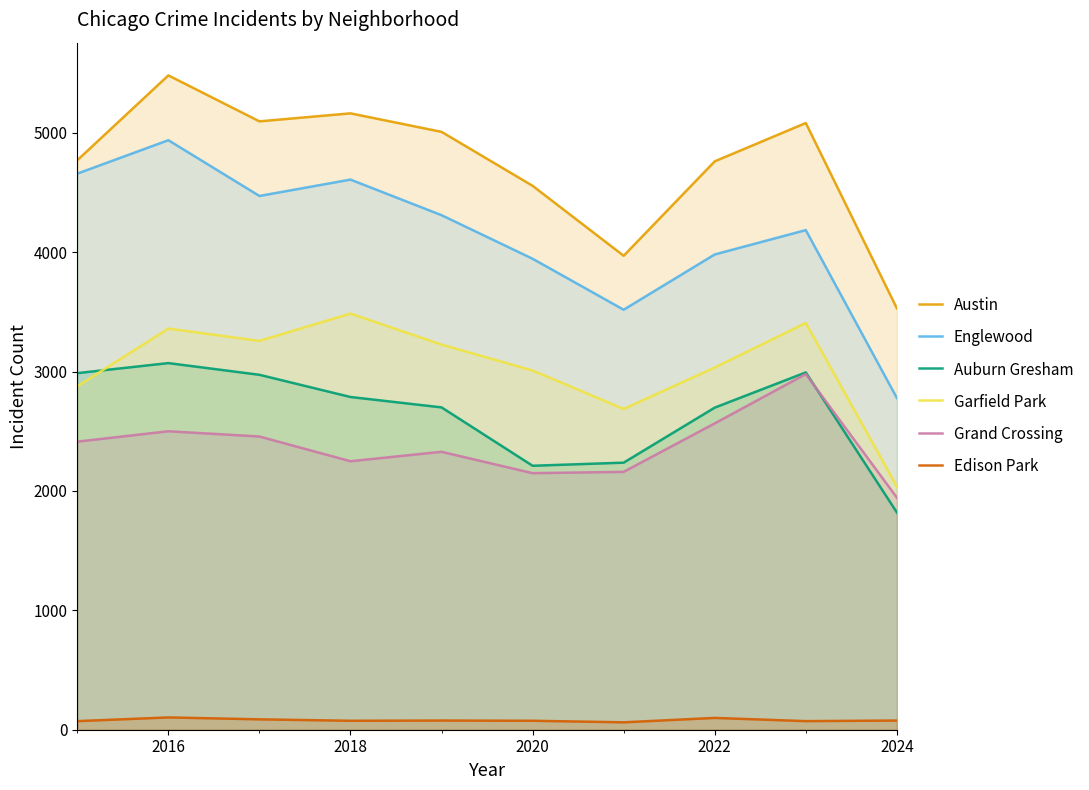

The Austin series shows 3530 at 2024. True or false?

True